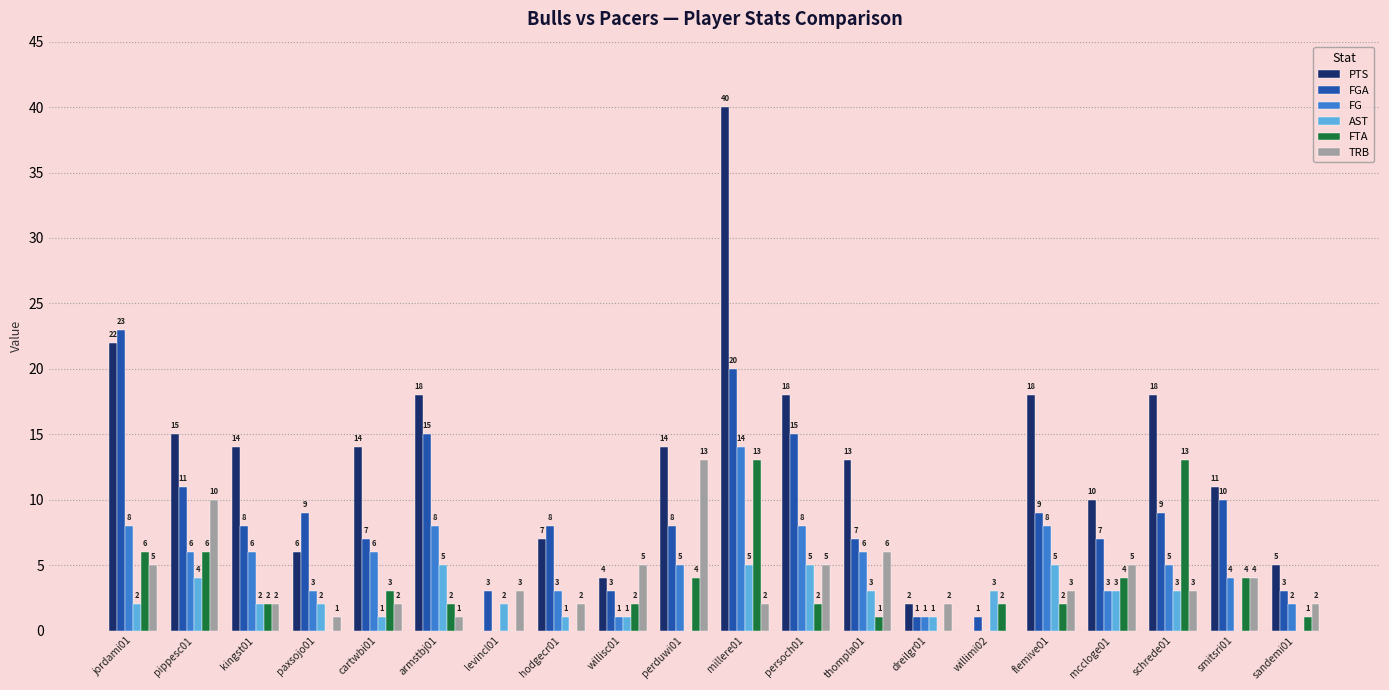

At which label does TRB reach its peak?

perduwi01